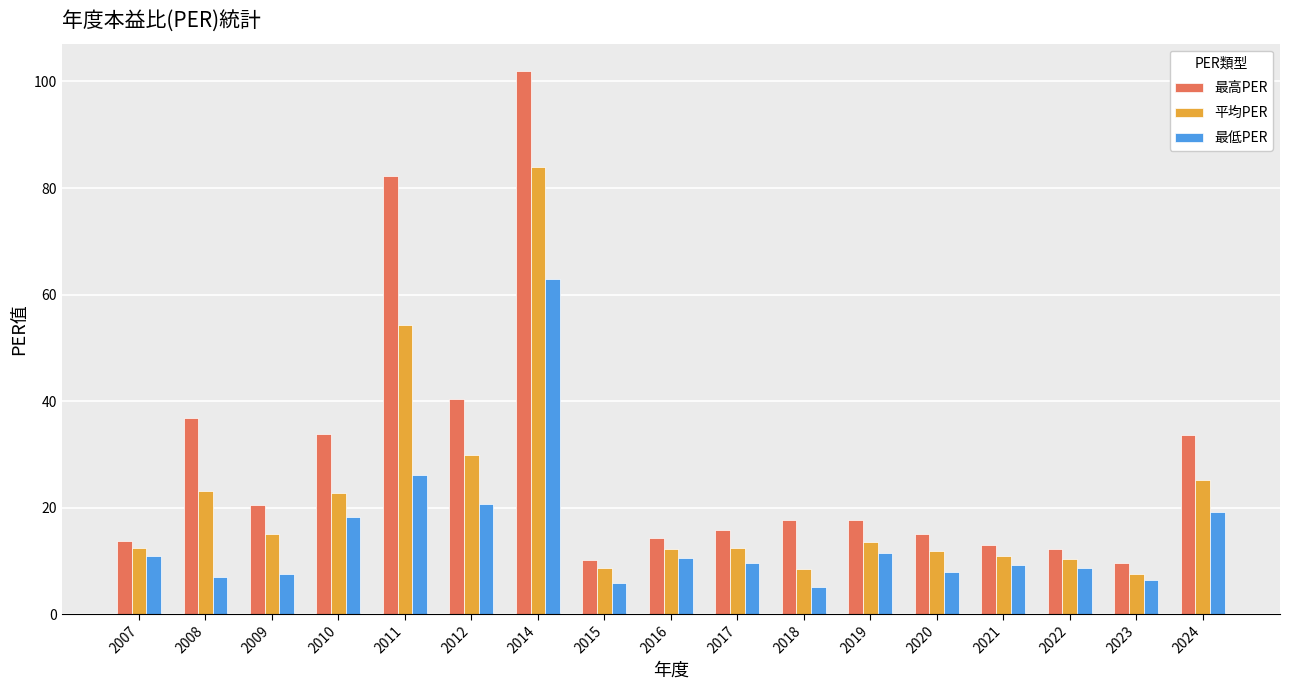

Between 2017 and 2018, which series saw the biggest shift?

最低PER